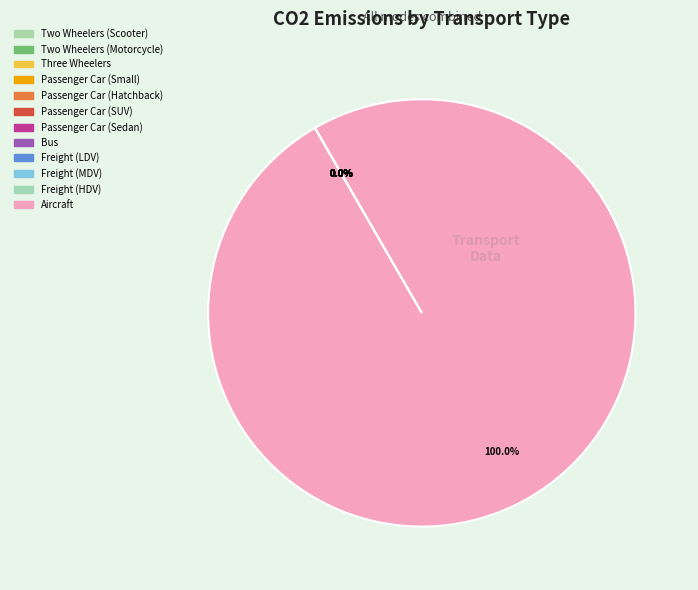

What is the largest slice in the pie chart?

Aircraft